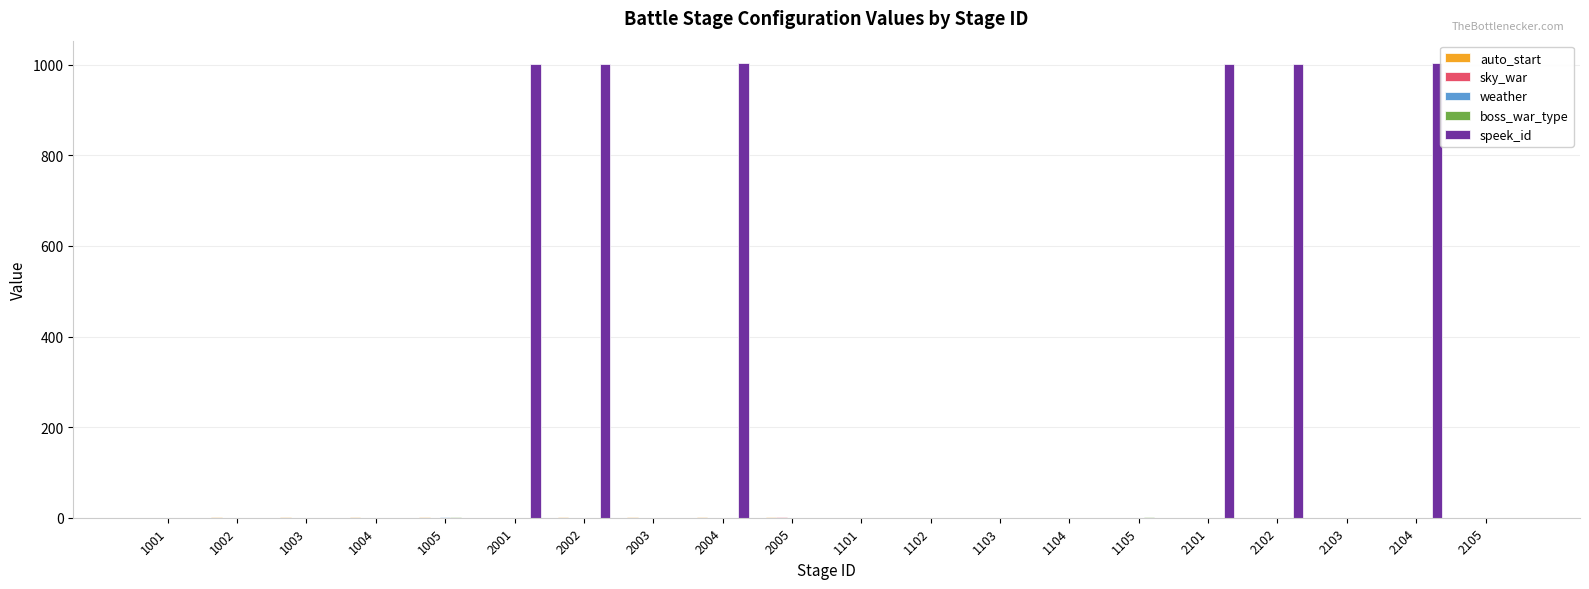

How many groups of bars are there?

20